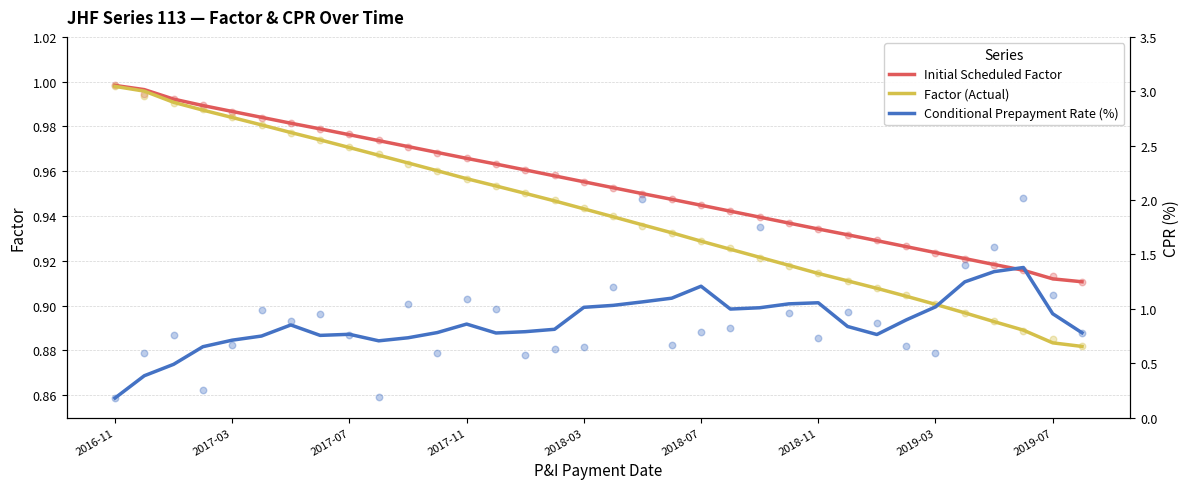

Which series has the largest Y range (max minus min)?

Conditional Prepayment Rate (%)